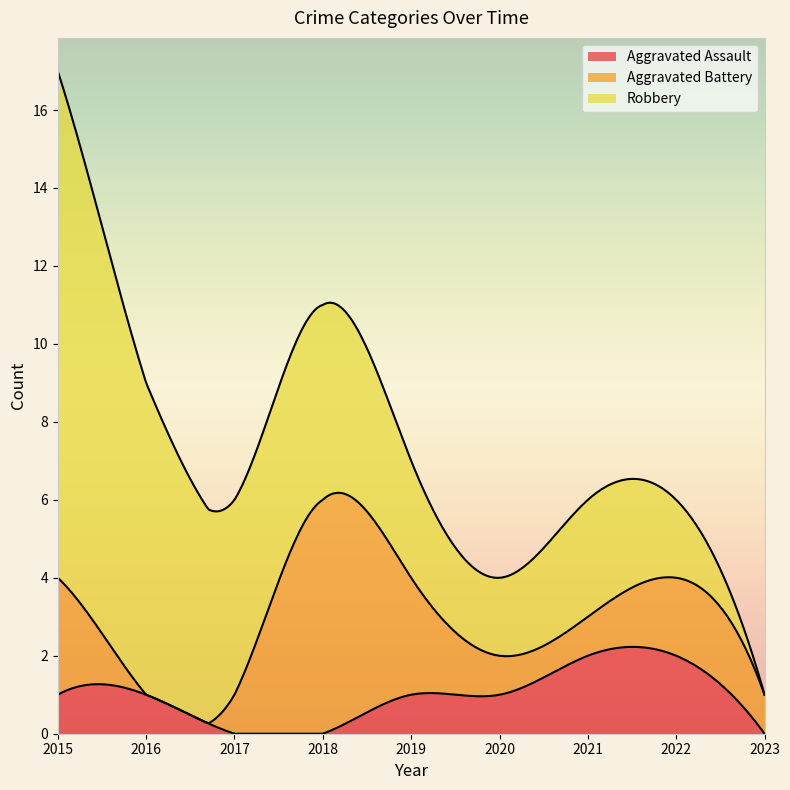

Between 2019 and 2015, which is larger?

2019